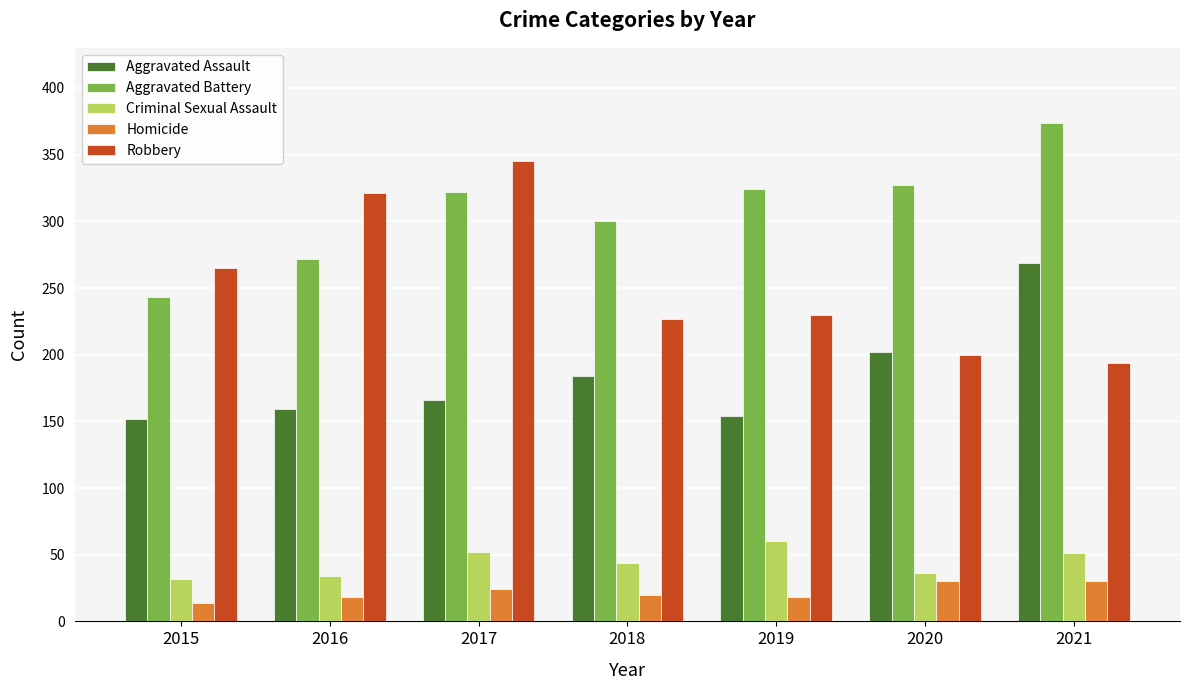

What is the minimum value shown in the chart?

14